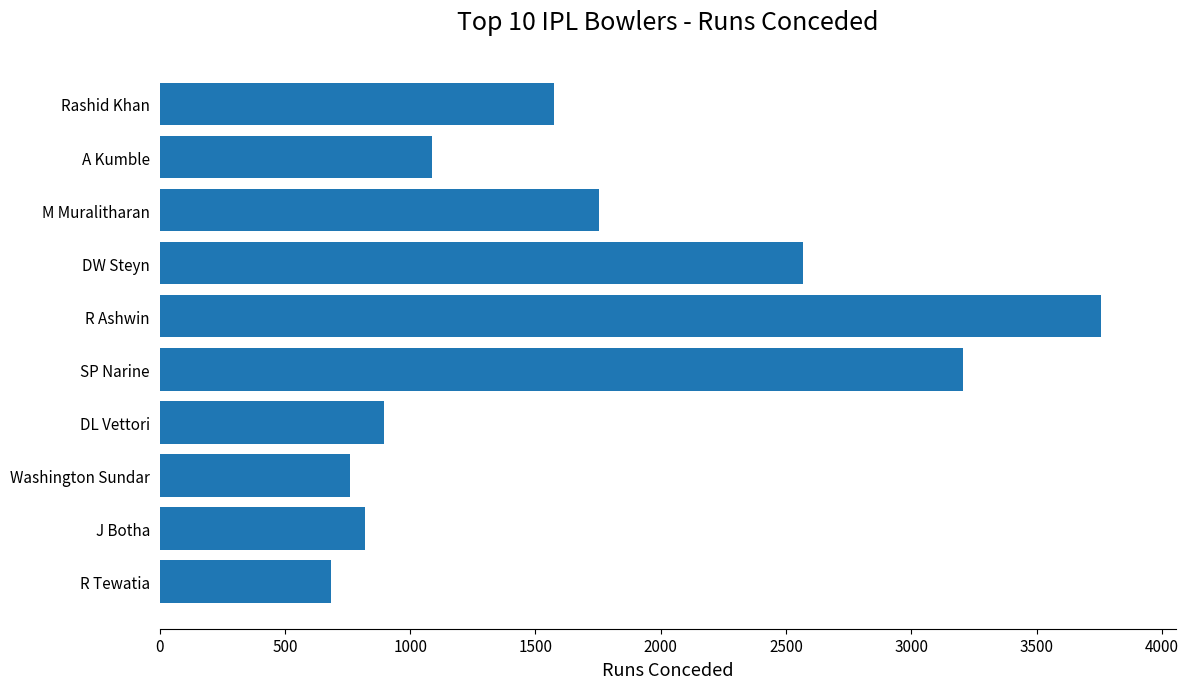

What is the change in value from M Muralitharan to R Tewatia?

-1071